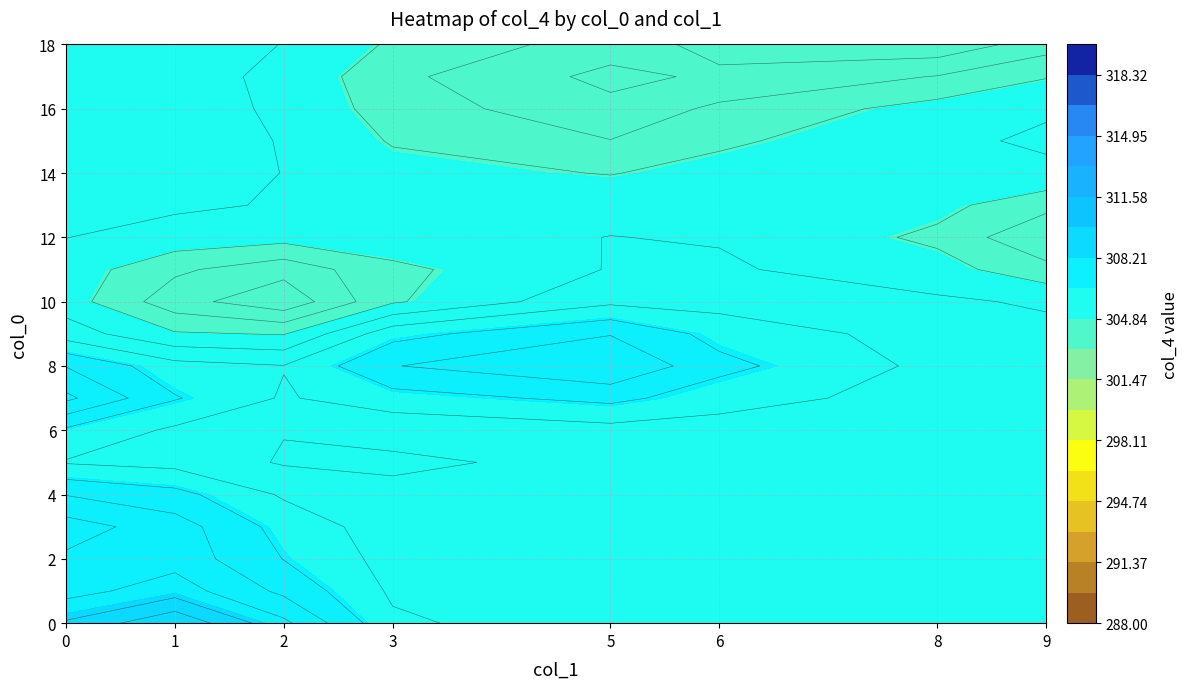

Which has a higher value, col_1 or col_4?

col_4